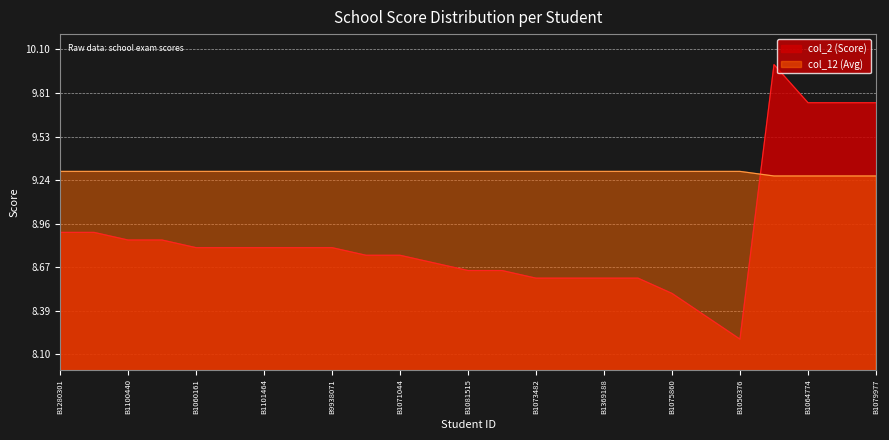

What are all the series names shown in the legend?

col_2 (Score), col_12 (Avg)